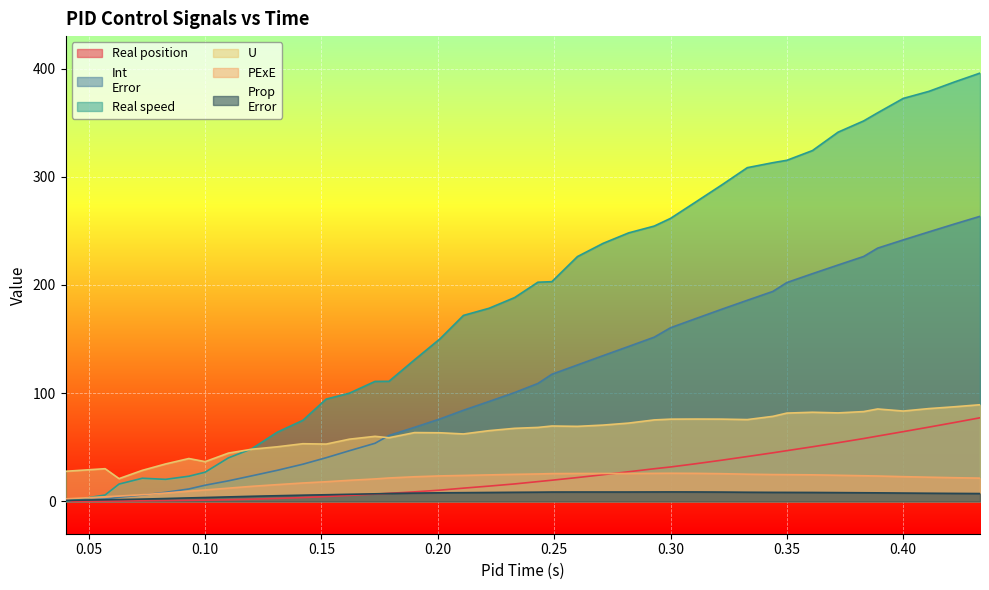

How many values in the Real position series are below 18?

20